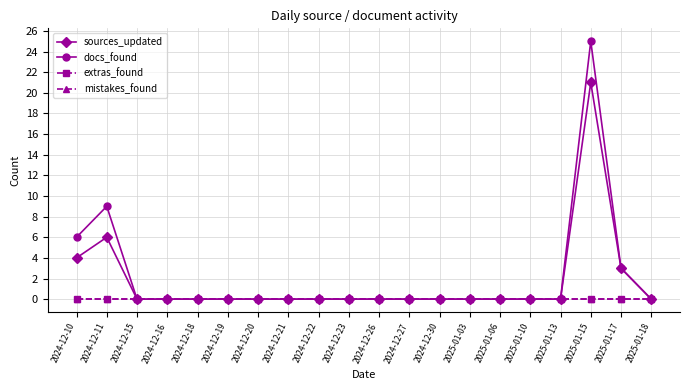

What is the approximate value of sources_updated at 2025-01-15, to the nearest 5?

20